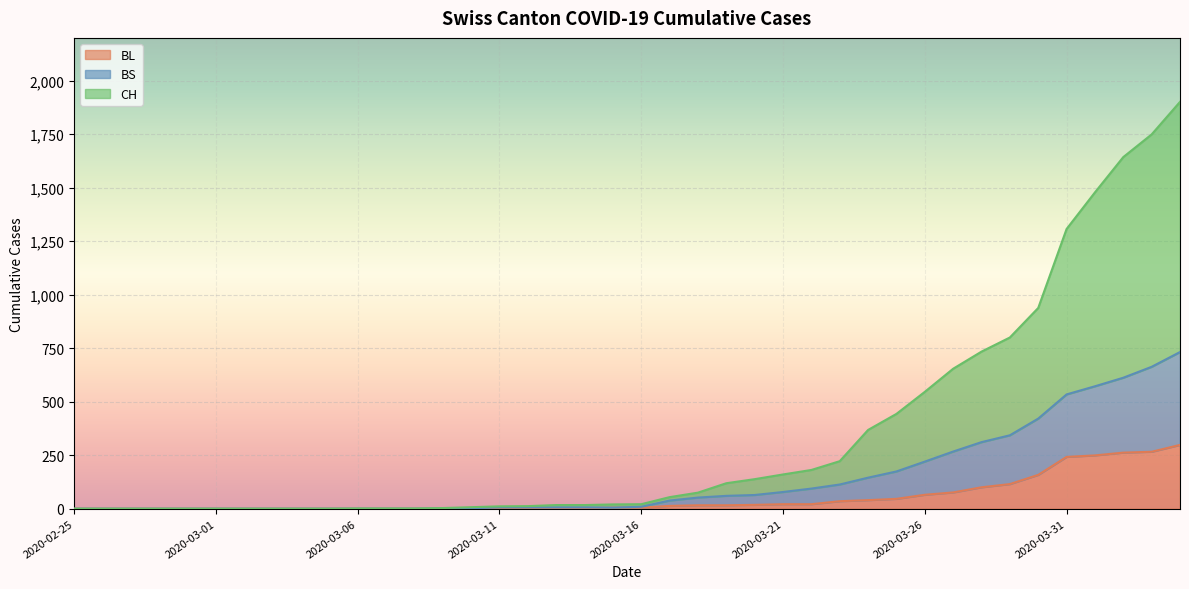

How many values in CH are above zero?

30